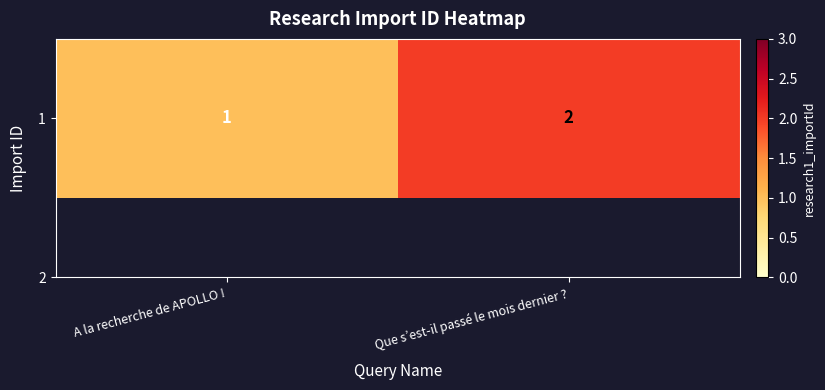

Rank the categories by value from highest to lowest.

Que s’est-il passé le mois dernier ?, A la recherche de APOLLO !